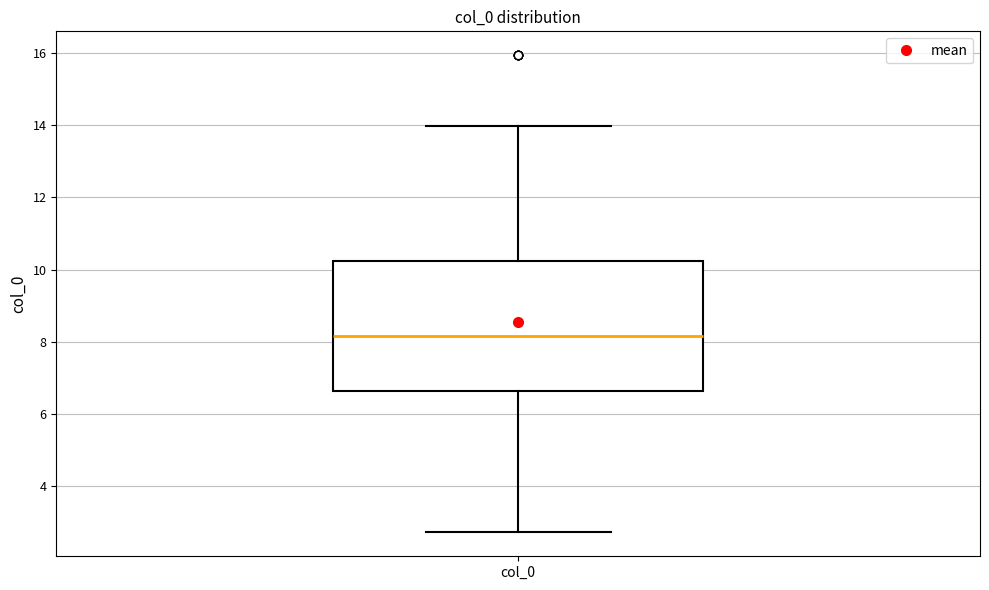

Where does the median line of the box for col_0 sit on the y-axis? The values are not printed on the chart, so give them approximately, as read against the axis.

8.2